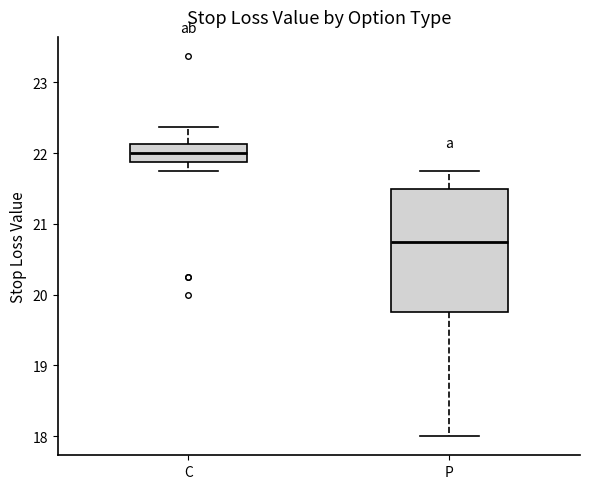

Where is the lower edge of the box for P on the y-axis? The values are not printed on the chart, so give them approximately, as read against the axis.

19.8